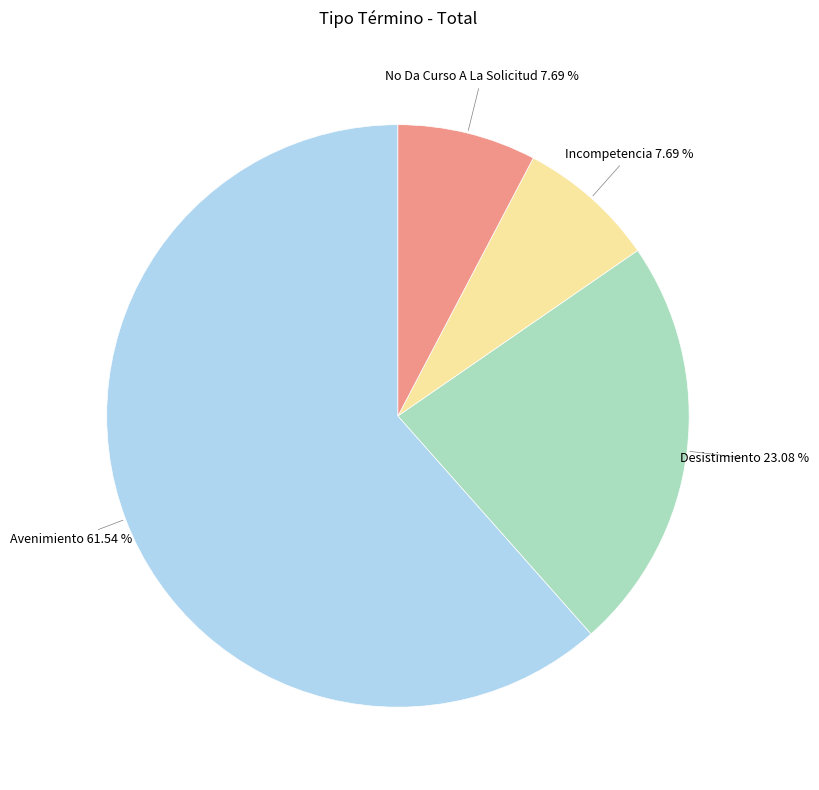

Is the sum of Avenimiento and No Da Curso A La Solicitud greater than half?

Yes